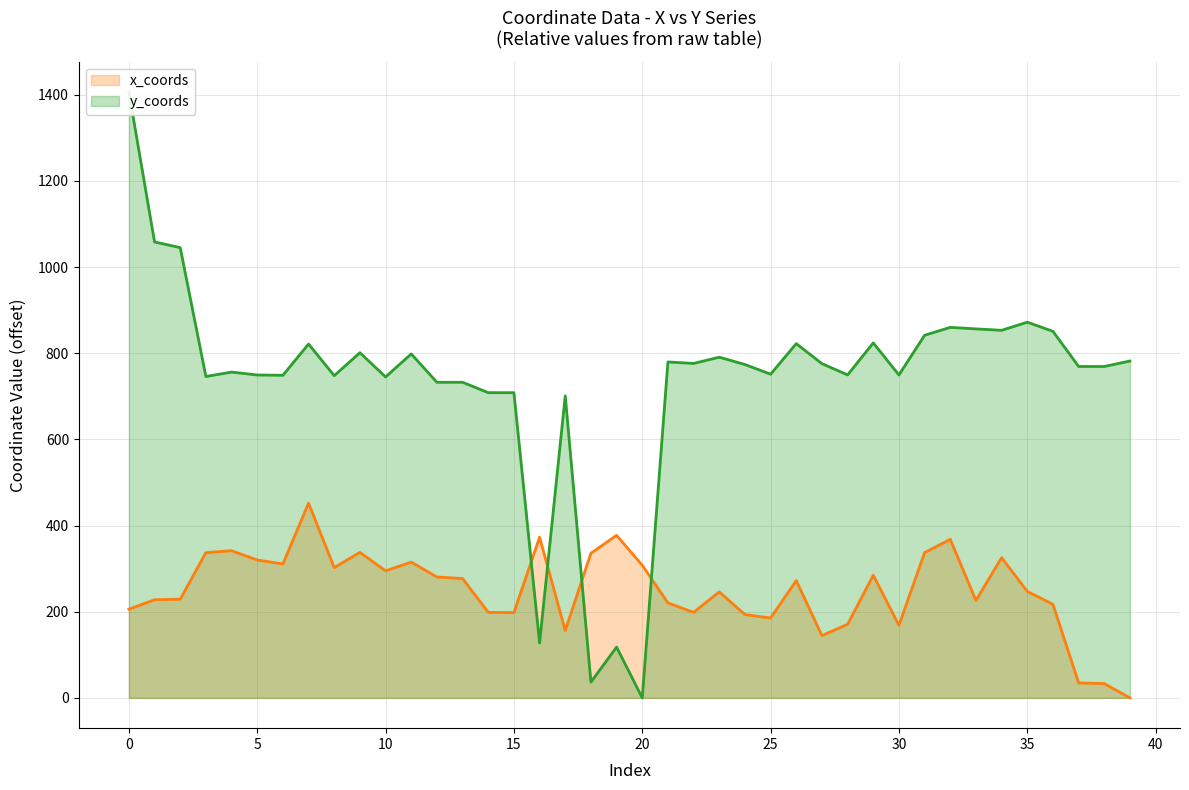

At which category does x_coords reach its first local valley?

6